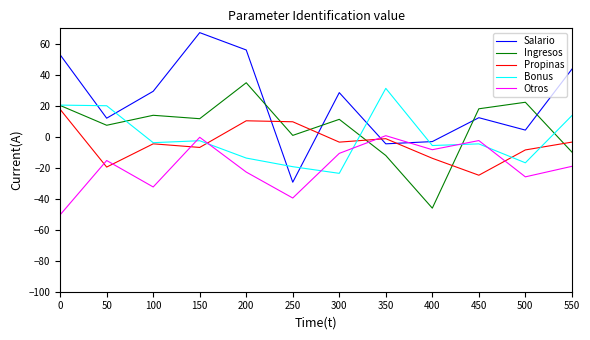

Rank the series at 350 from highest to lowest value.

Bonus, Otros, Propinas, Salario, Ingresos